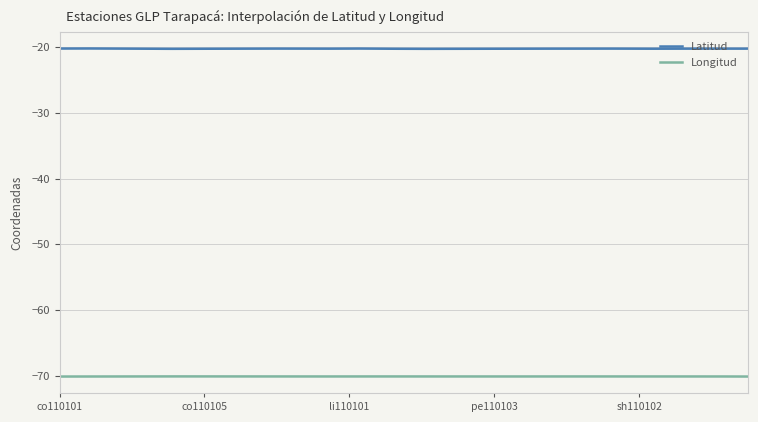

List the series in order of their peak value, lowest first.

Longitud, Latitud